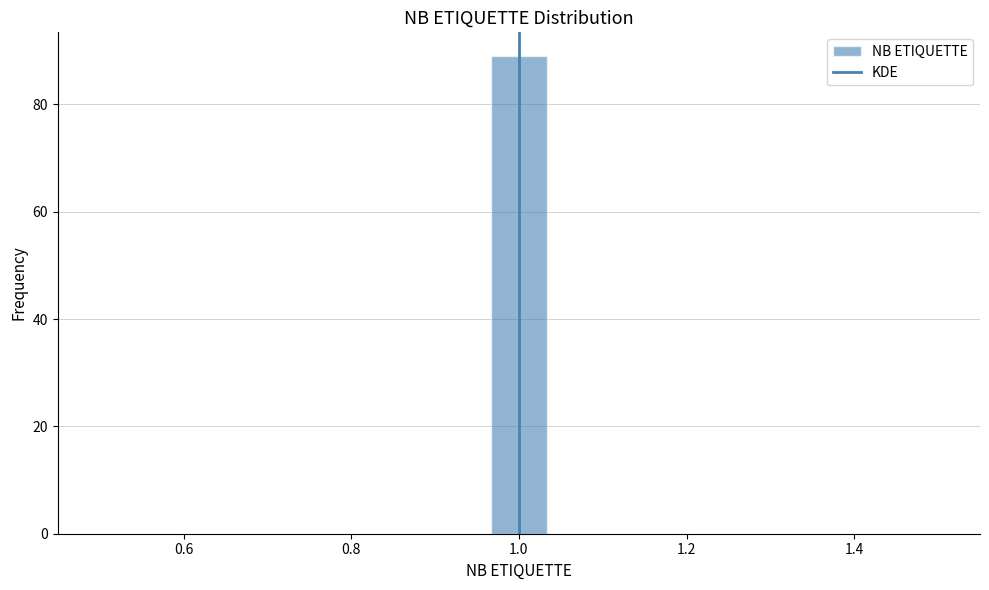

Around what value on the x-axis is the tallest bar? Give the approximate position of its centre, as read against the axis.

1.00